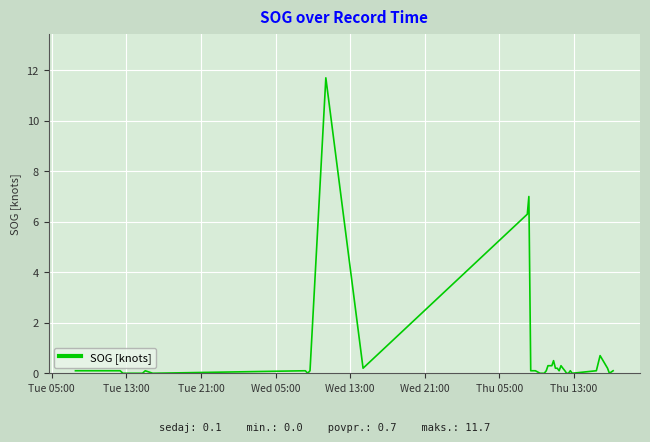

Reading left to right, what are all the values shown in this chart?

0.1	0.1	0.0	0.0	0.0	0.0	0.0	0.1	0.0	0.1	0.0	0.1	11.7	0.2	6.3	7.0	0.1	0.1	0.1	0.0	0.0	0.1	0.3	0.3	0.5	0.2	0.2	0.1	0.3	0.2	0.1	0.0	0.0	0.1	0.0	0.1	0.7	0.2	0.0	0.1